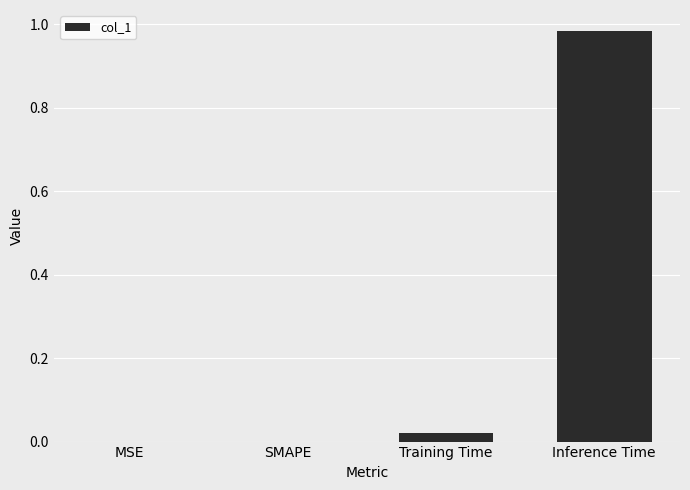

The value at MSE is 0.0. True or false?

True